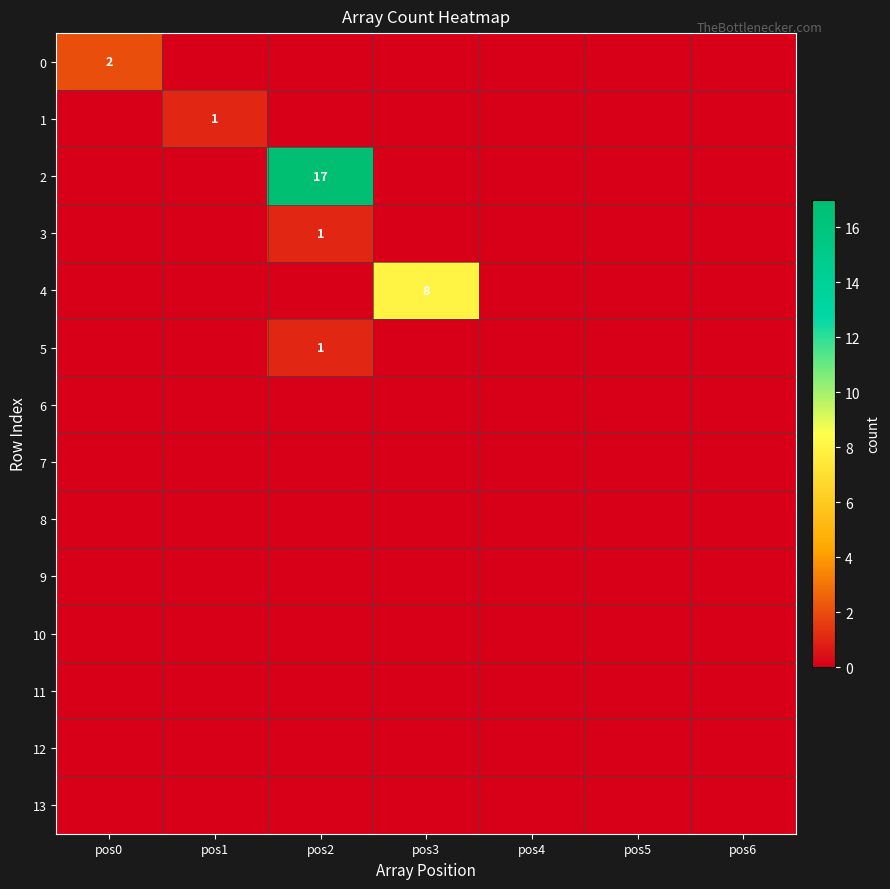

Between pos3 and pos2, which is larger?

pos3